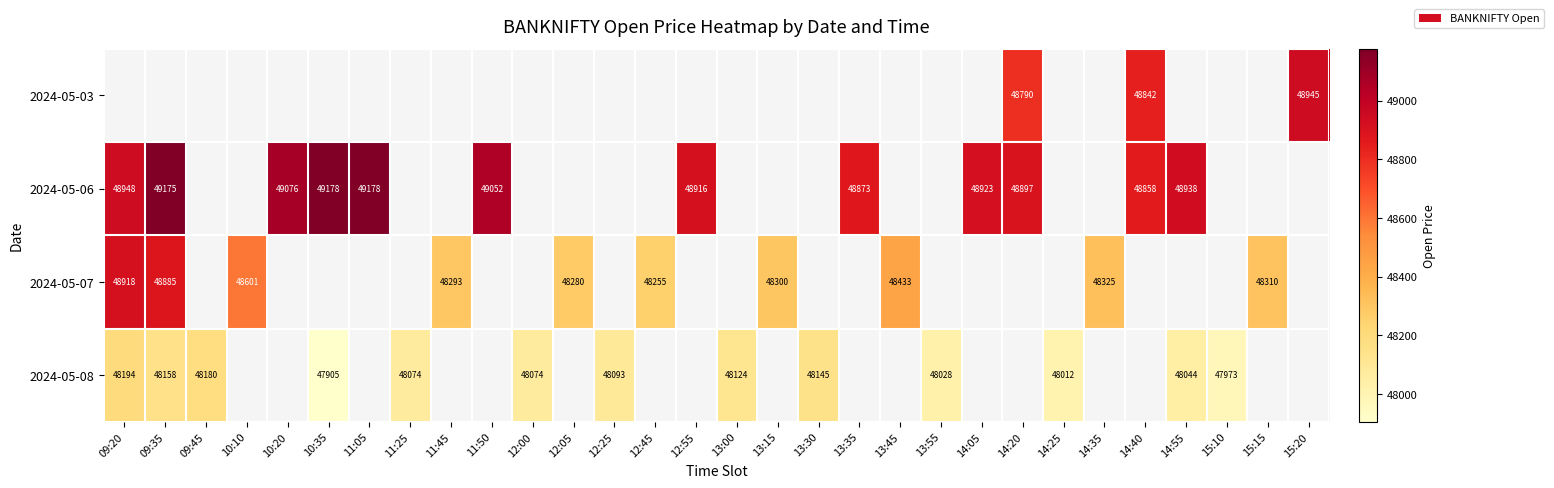

Is it true that 2024-05-07 equals 66152.9 at 09:35?

False